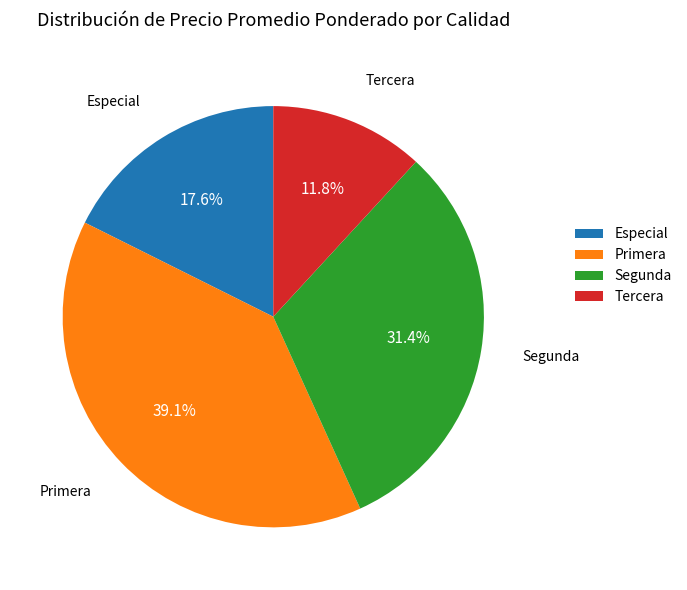

To the nearest percent, what percentage of the pie is Primera?

39%